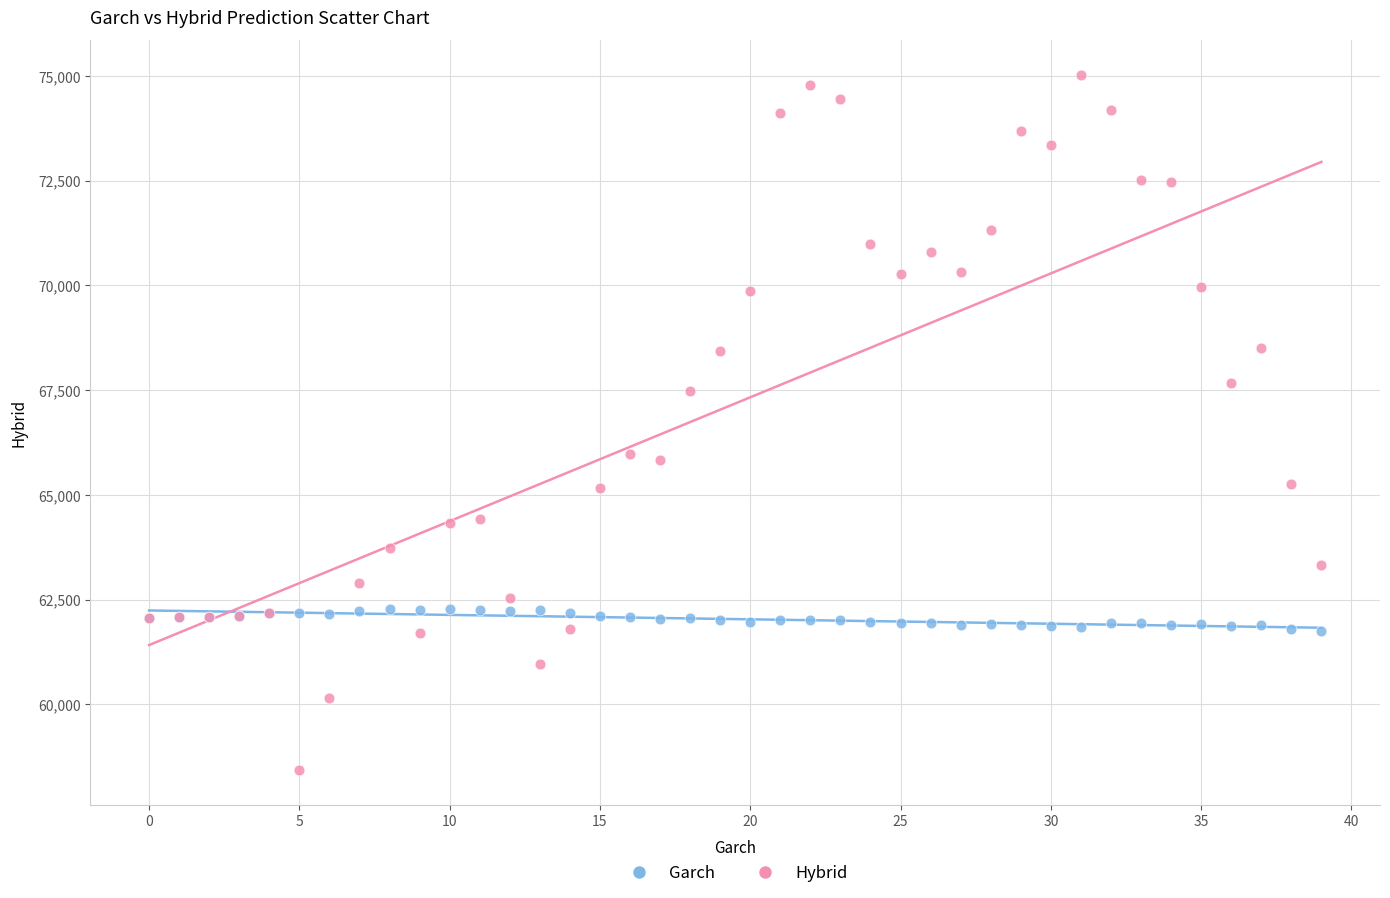

Which series reaches the minimum Y coordinate?

Hybrid